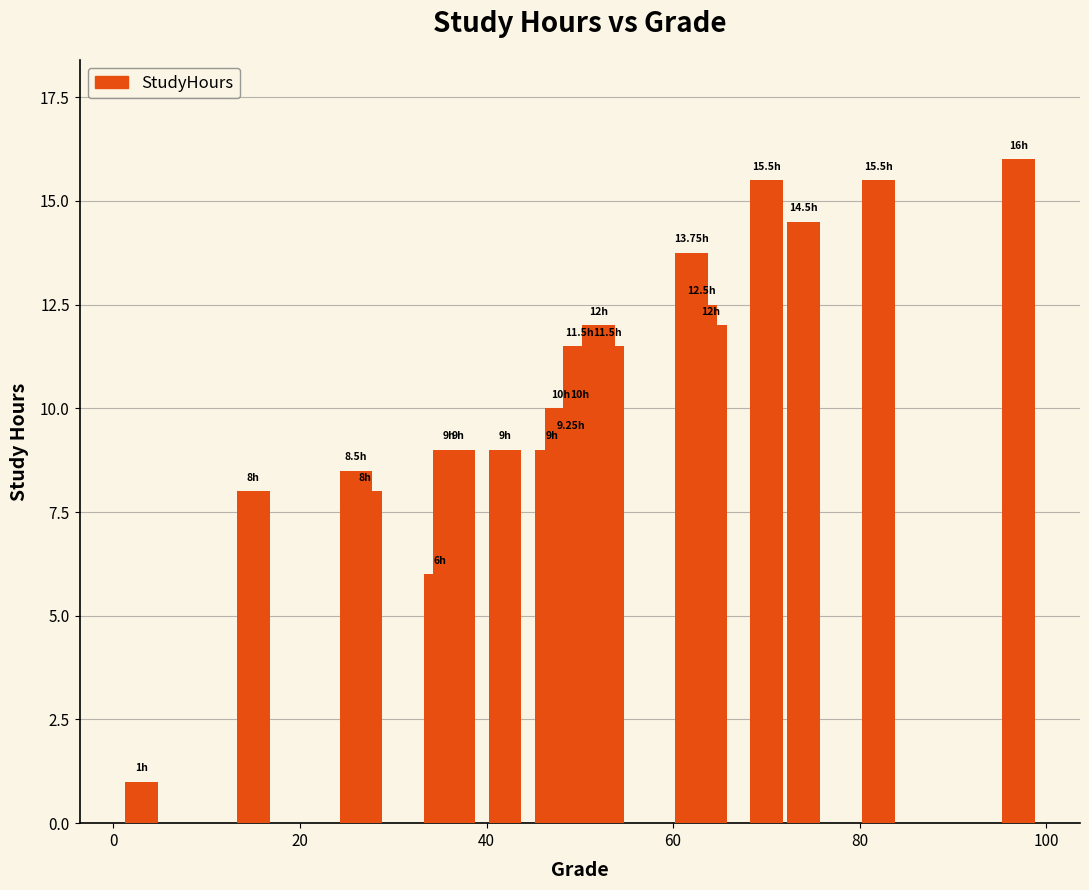

Is it true that the value at 9 is 22.3?

False